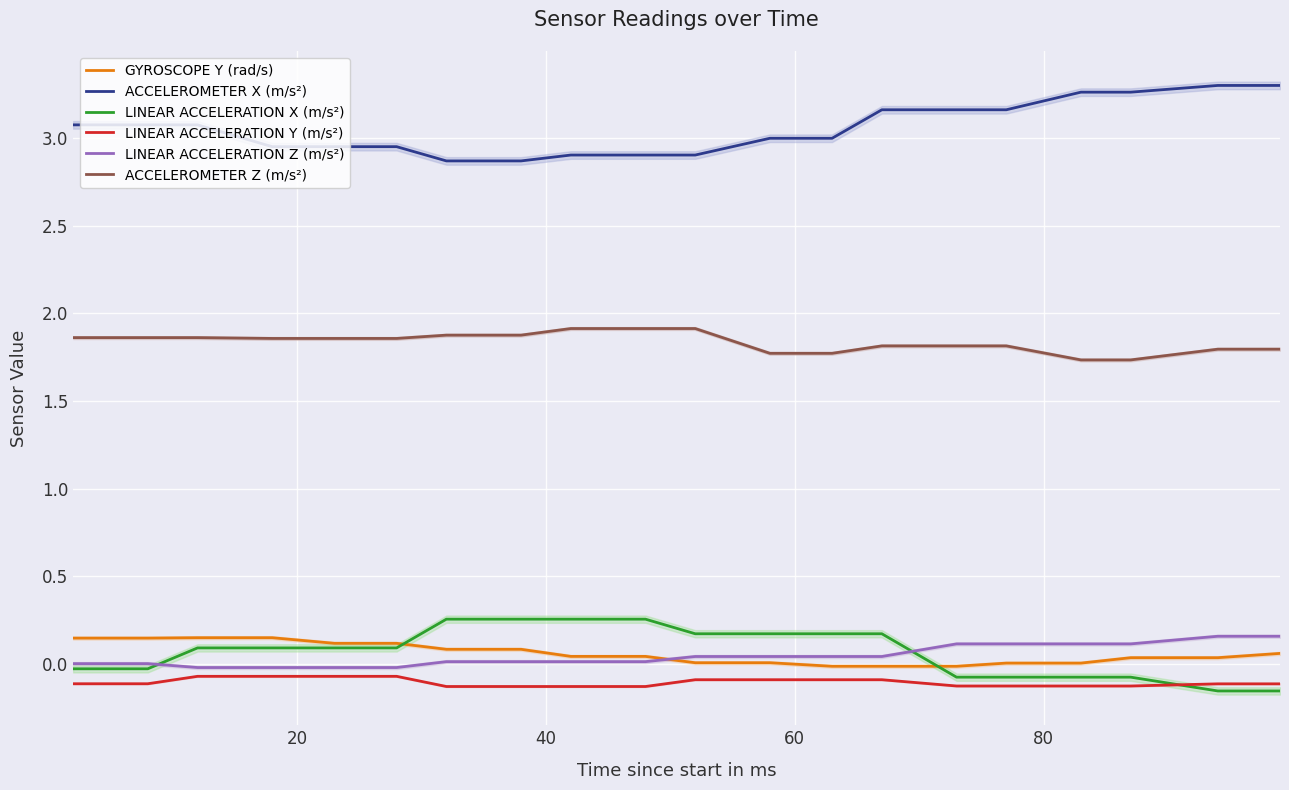

True or false: ACCELEROMETER Z (m/s²) and ACCELEROMETER X (m/s²) cross at least once.

False